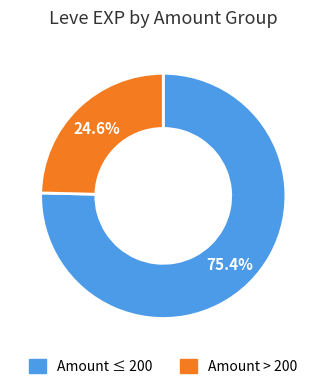

Is there a majority slice in this chart?

Yes